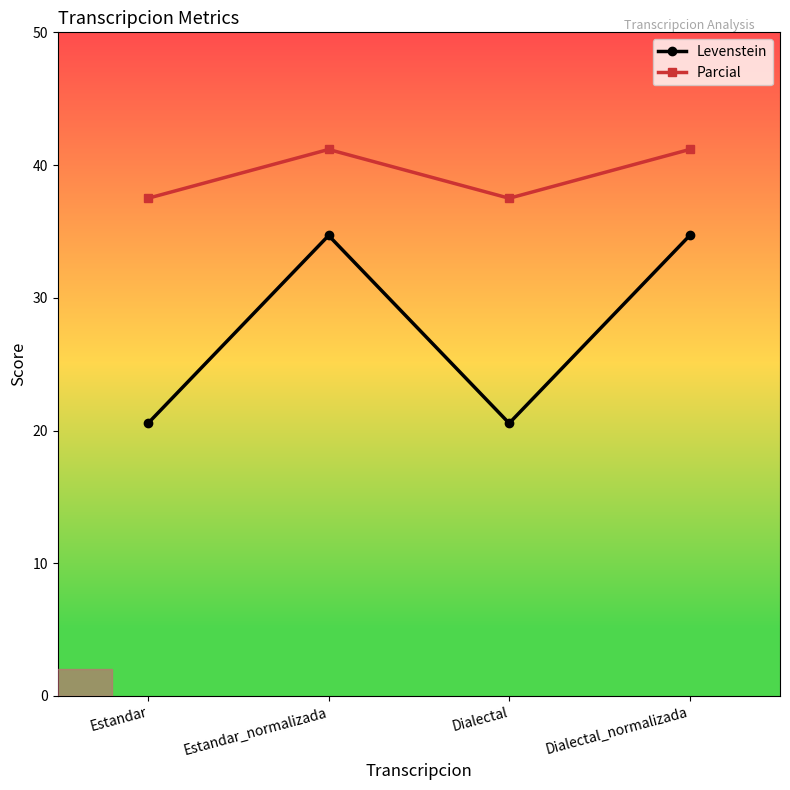

Where is the first local maximum for Parcial?

Estandar_normalizada